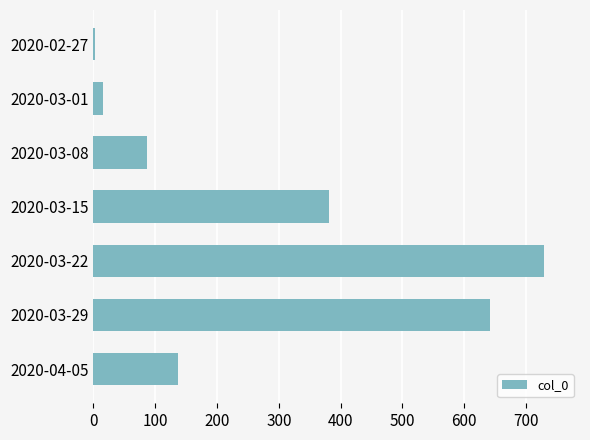

Between 2020-03-22 and 2020-03-29, which is larger?

2020-03-22